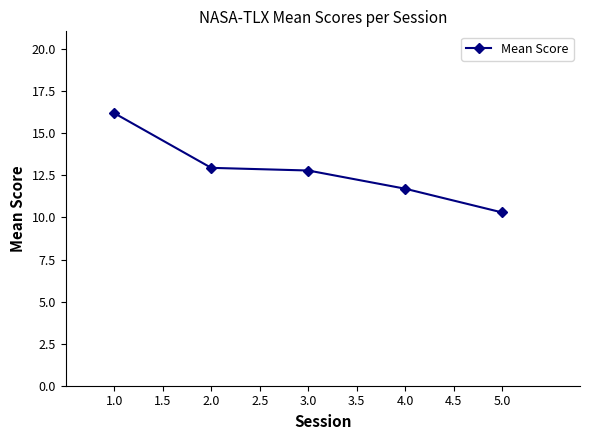

Reading left to right, transcribe all the data shown in this chart.

16.2	12.9	12.8	11.7	10.3